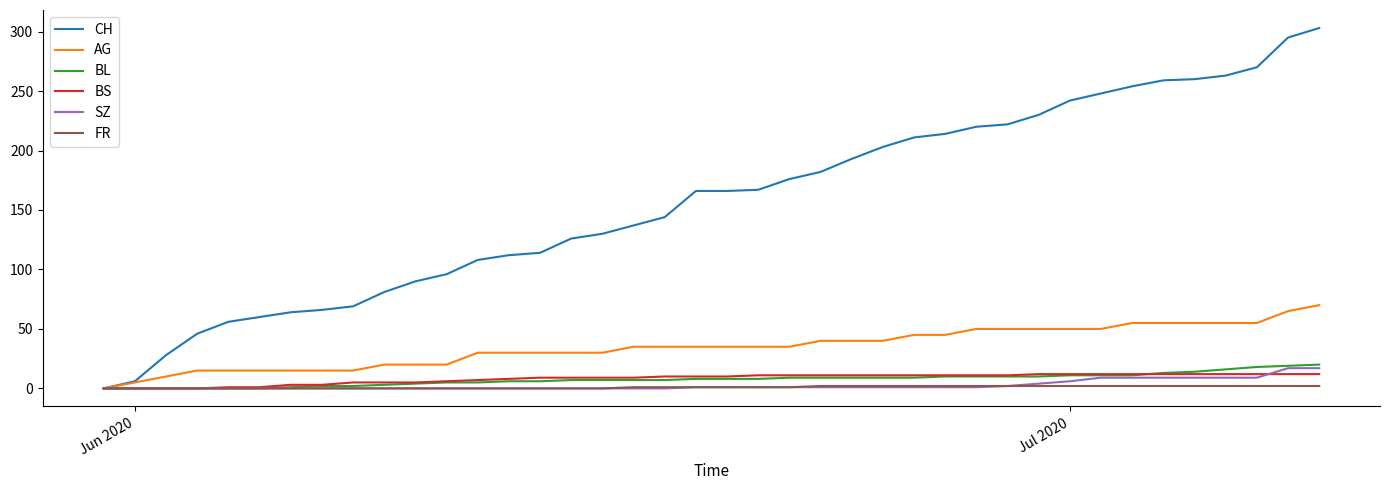

What is the greatest value displayed?

303